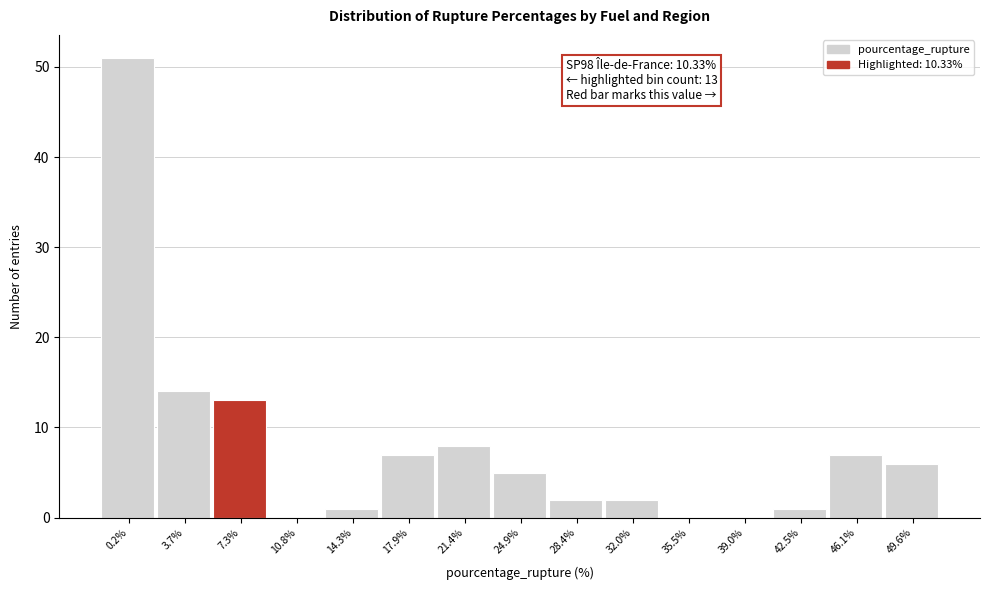

Reading right to left, extract all data points from this chart.

49.6%=6	46.1%=7	42.5%=1	39.0%=0	35.5%=0	32.0%=2	28.4%=2	24.9%=5	21.4%=8	17.9%=7	14.3%=1	10.8%=0	7.3%=13	3.7%=14	0.2%=51